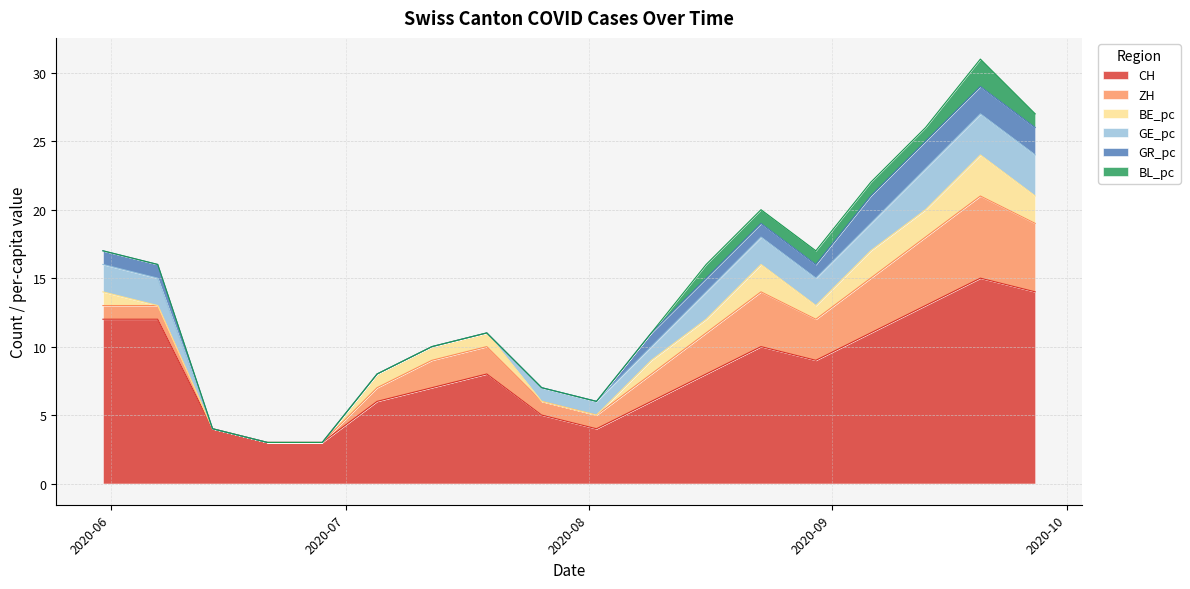

What is the sum of the ZH values at 2020-07-19 and 2020-06-14?

2